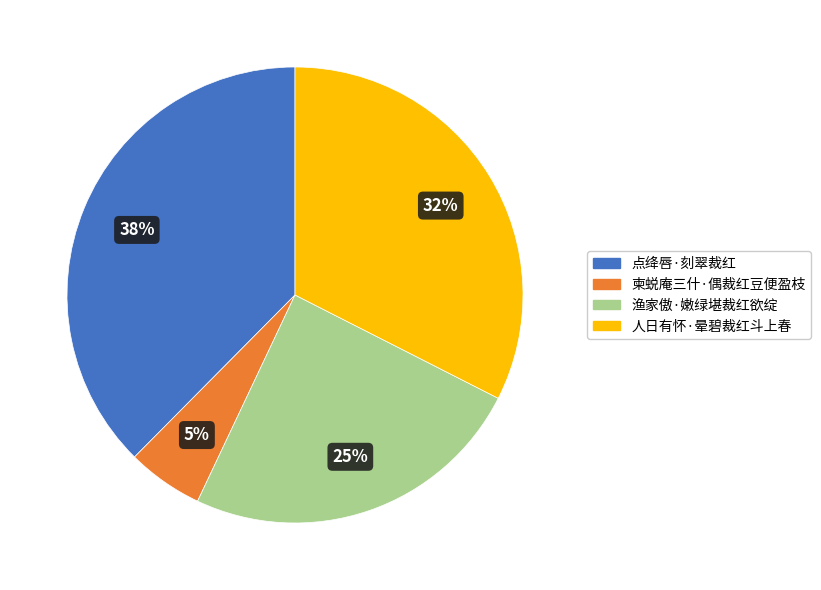

What is the smallest slice in the pie chart?

柬蜕庵三什·偶裁红豆便盈枝